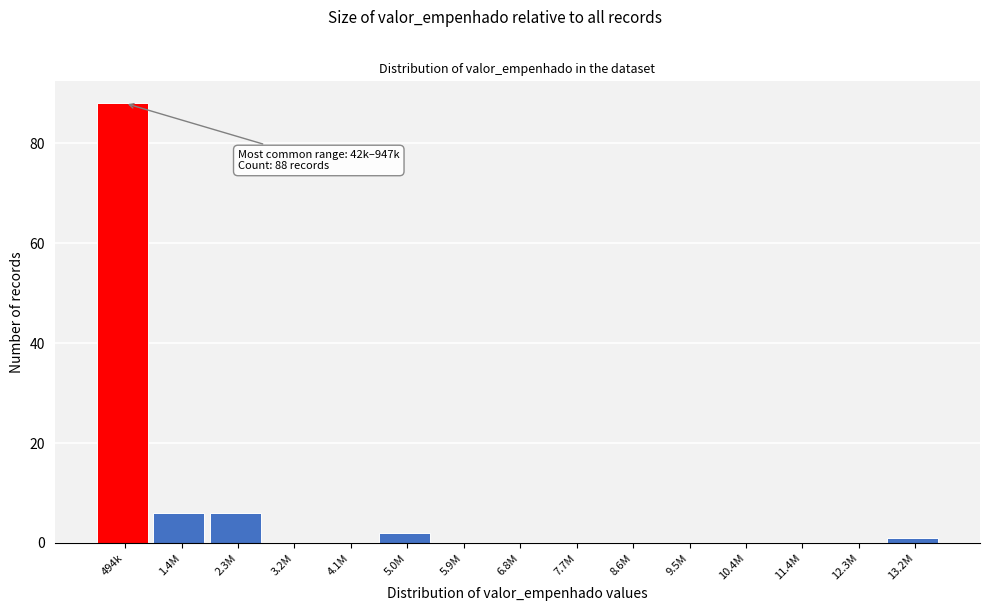

Reading left to right, list all the values displayed in this chart.

494k=88	1.4M=6	2.3M=6	3.2M=0	4.1M=0	5.0M=2	5.9M=0	6.8M=0	7.7M=0	8.6M=0	9.5M=0	10.4M=0	11.4M=0	12.3M=0	13.2M=1